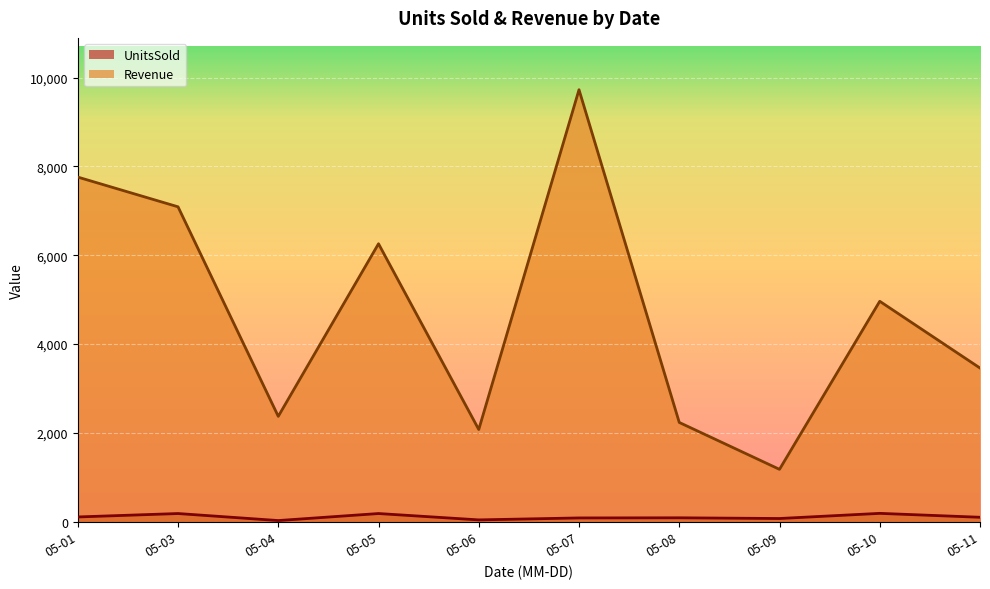

What is the value of the UnitsSold point at the 1st from the left?

87